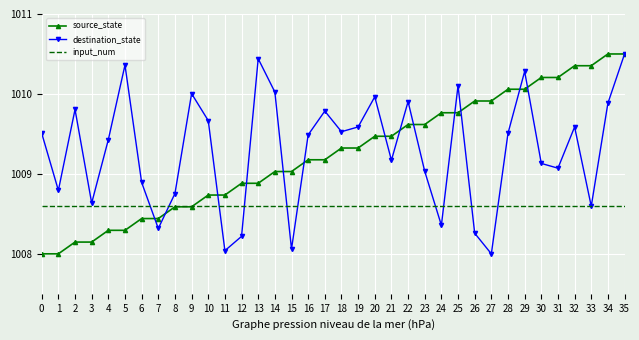

In destination_state, how many points are higher than both neighbors (excluding endpoints)?

10